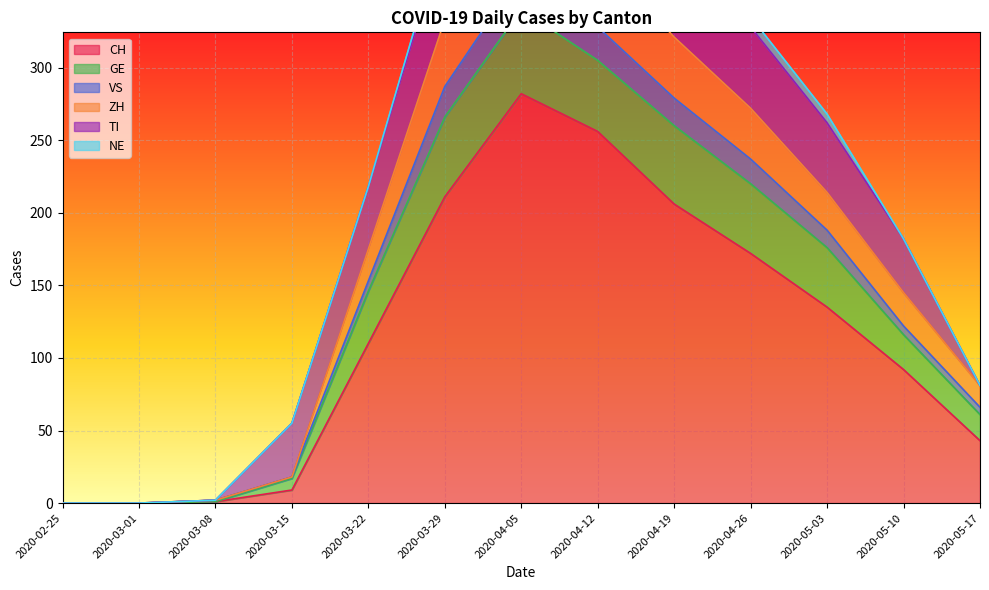

At which category is the sum across all series the highest?

2020-04-05